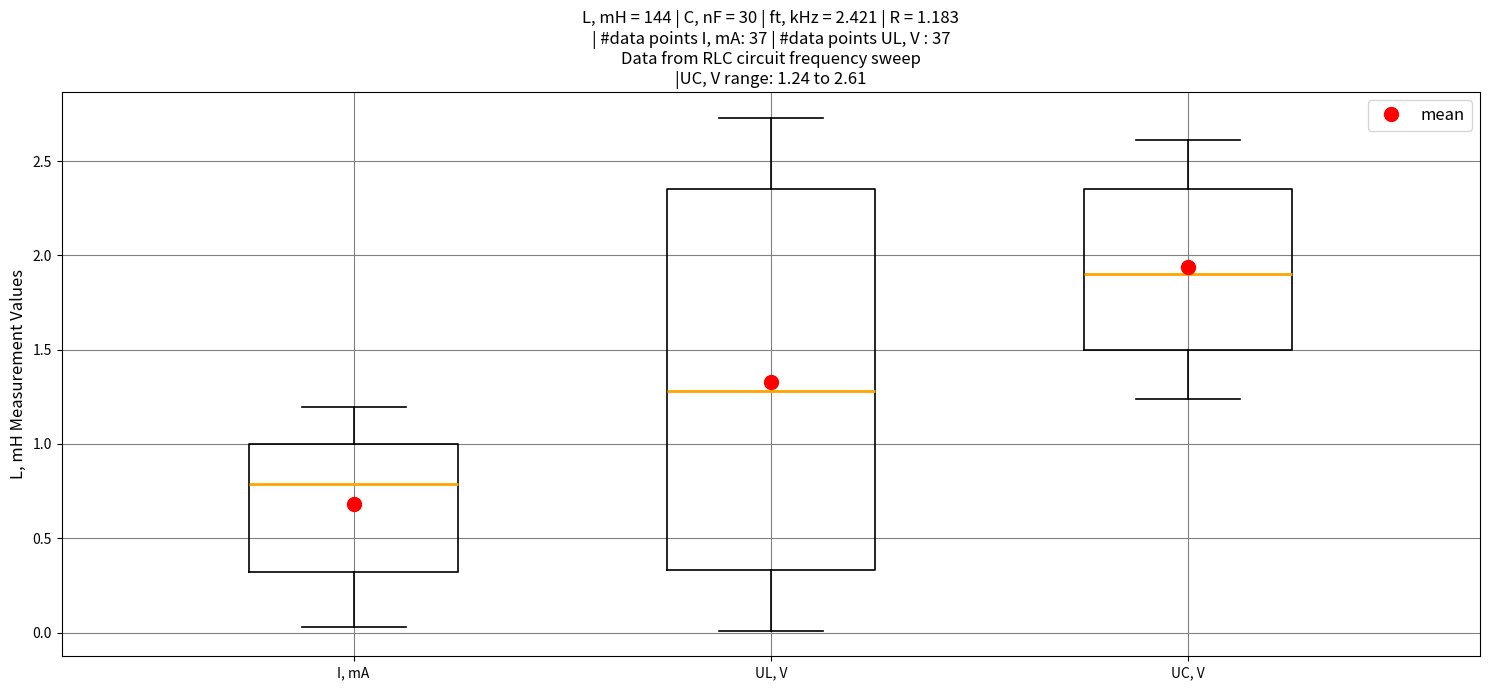

Comparing the boxes themselves (not the whiskers), which one is the tallest?

UL, V